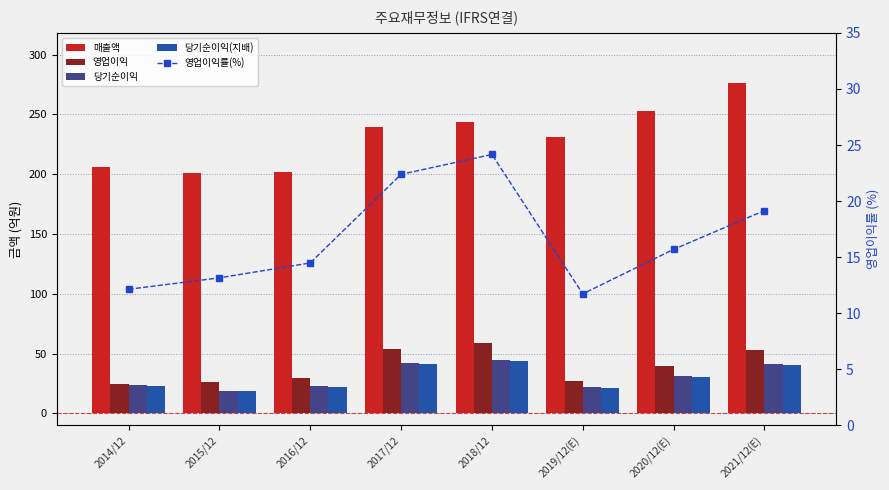

What is the maximum value shown in the chart?

276.6